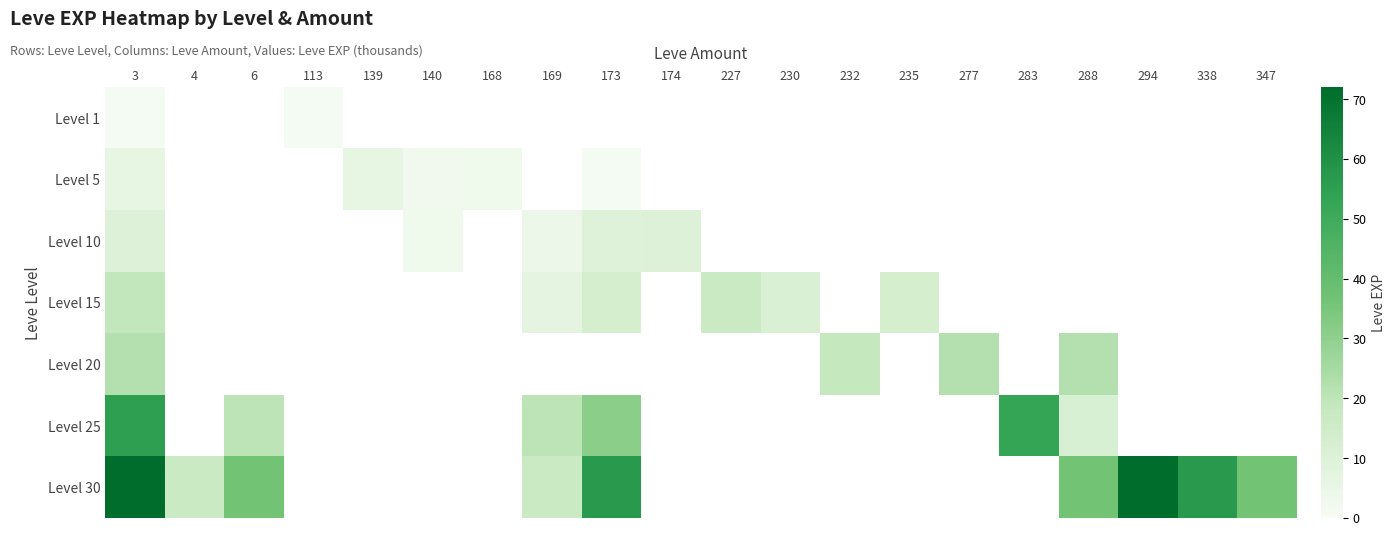

Which series has the largest range (max minus min)?

Level 30